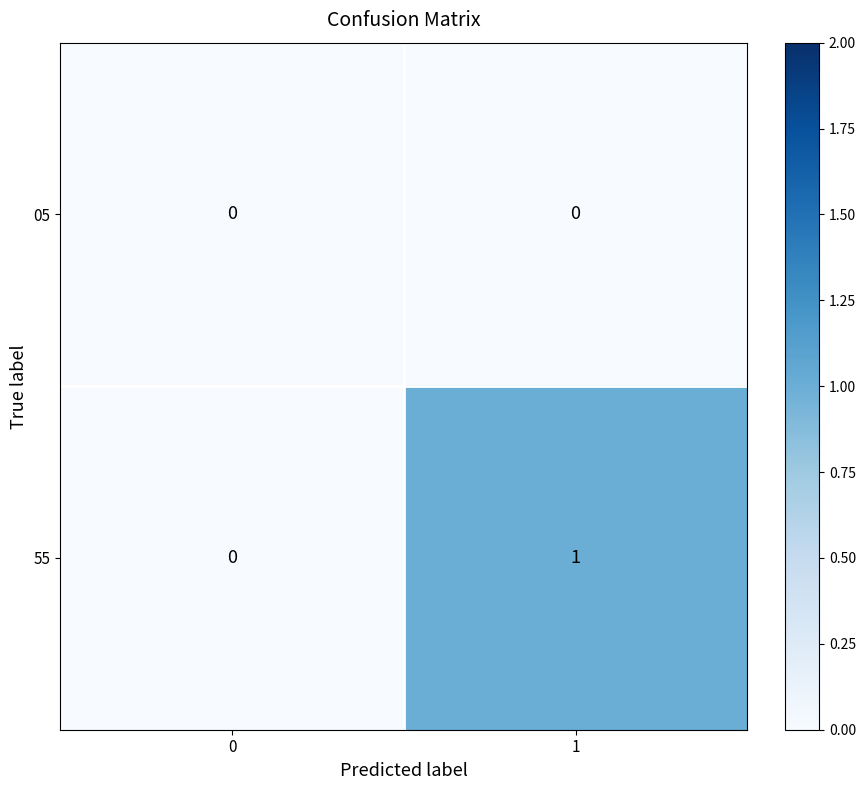

Which series has the largest total across all categories?

55